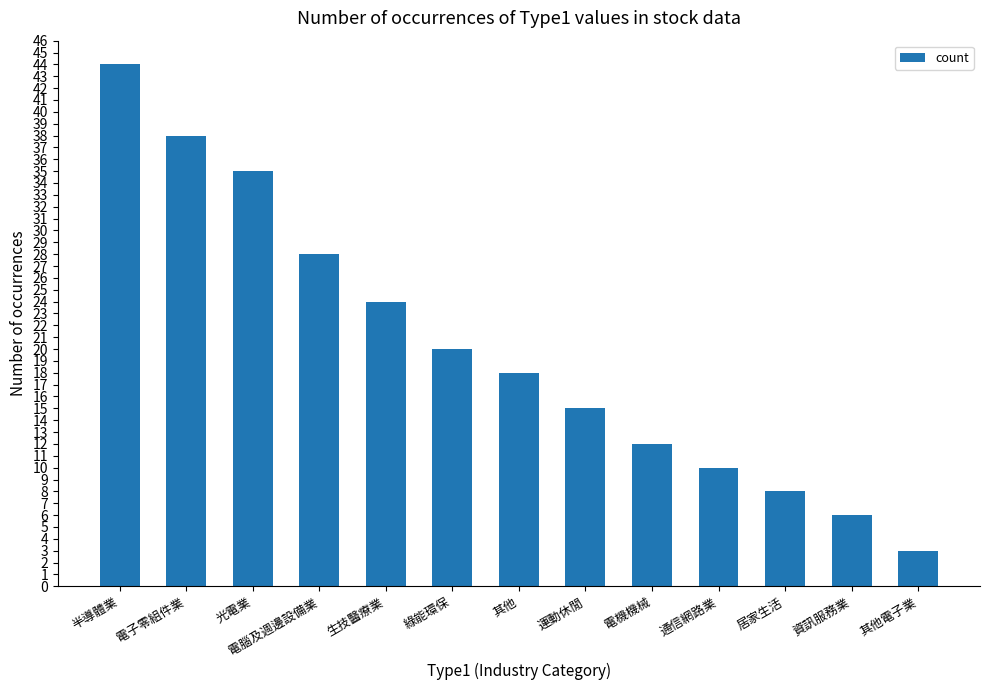

At which label does the data first exceed 18?

半導體業